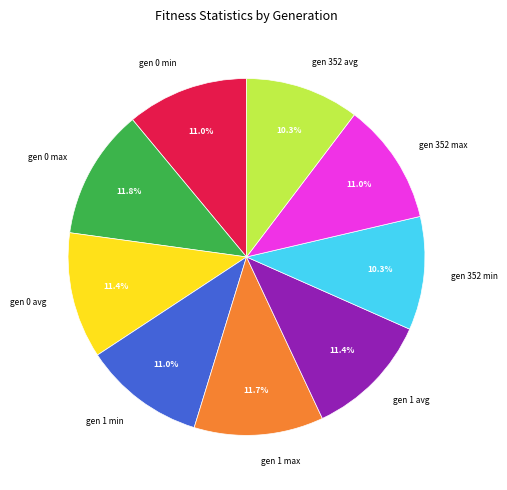

Between gen 352 min and gen 352 max, which is larger?

gen 352 max